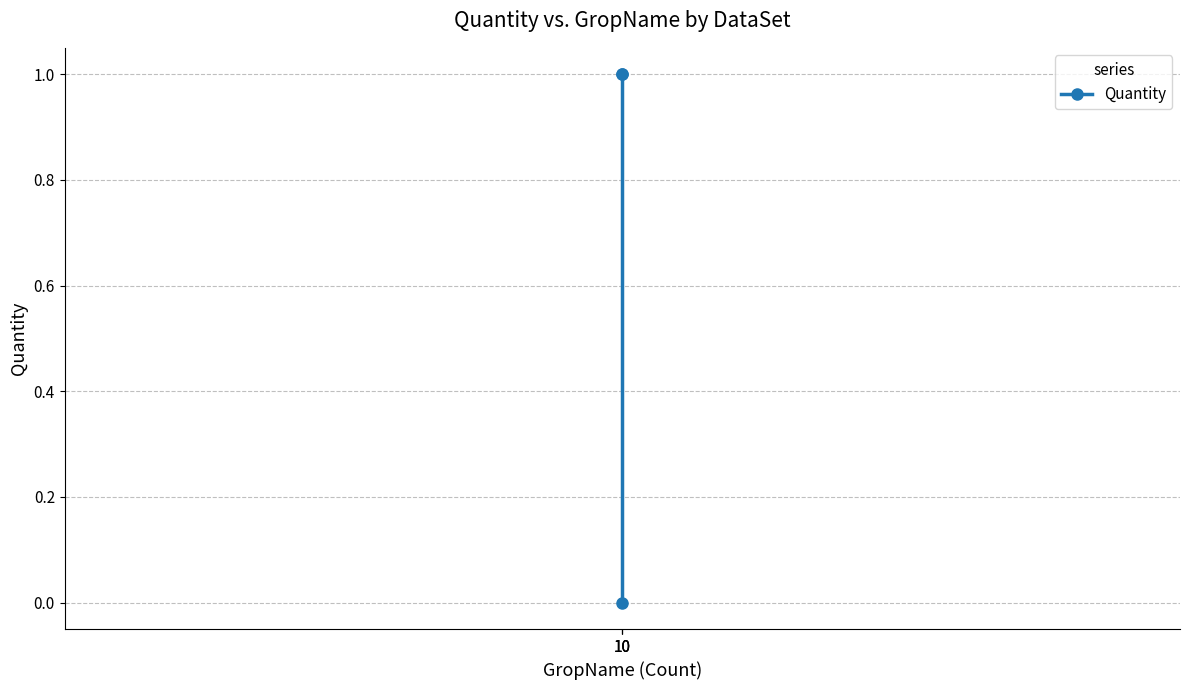

How many data points does each series have?

3